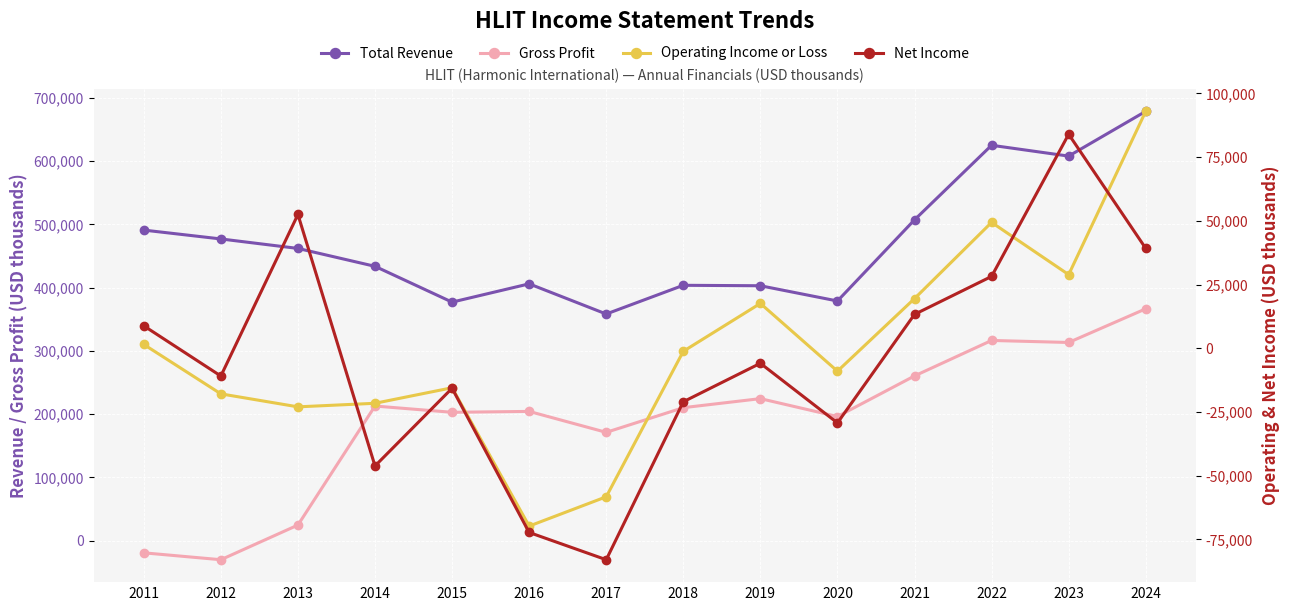

What is the sum of the Operating Income or Loss values at 2018 and 2012?

-19100